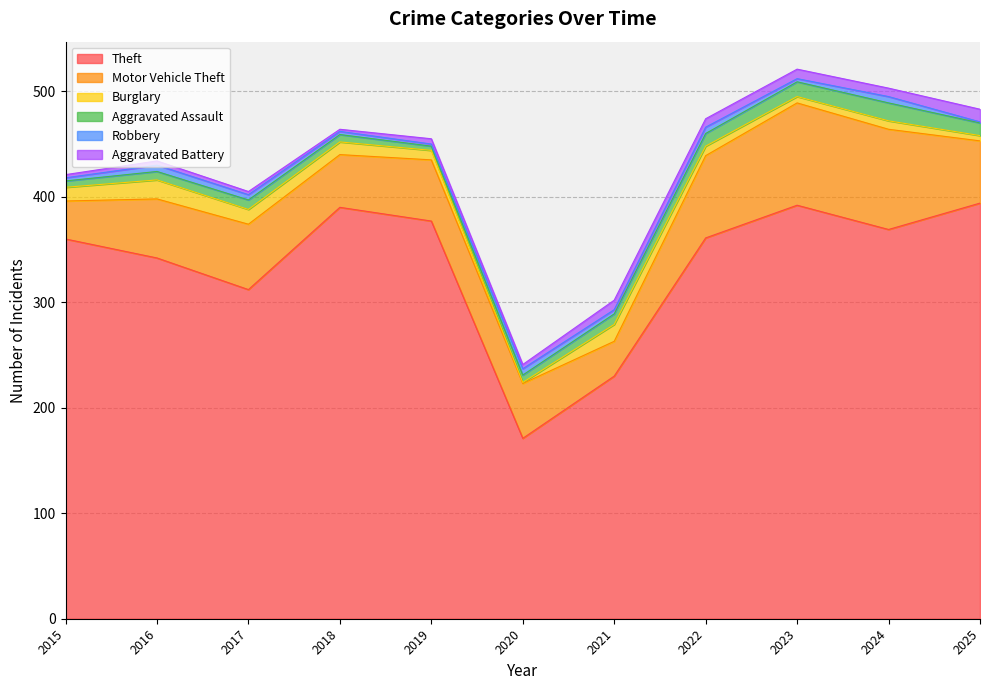

What is the difference between the Motor Vehicle Theft values at 2024 and 2022?

17